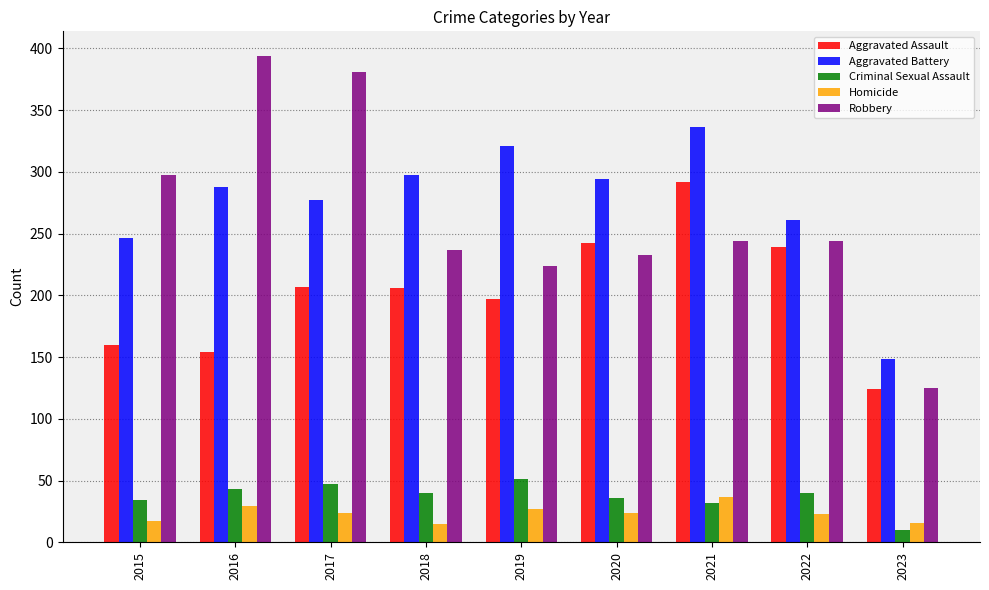

List the series in order of their peak value, highest first.

Robbery, Aggravated Battery, Aggravated Assault, Criminal Sexual Assault, Homicide